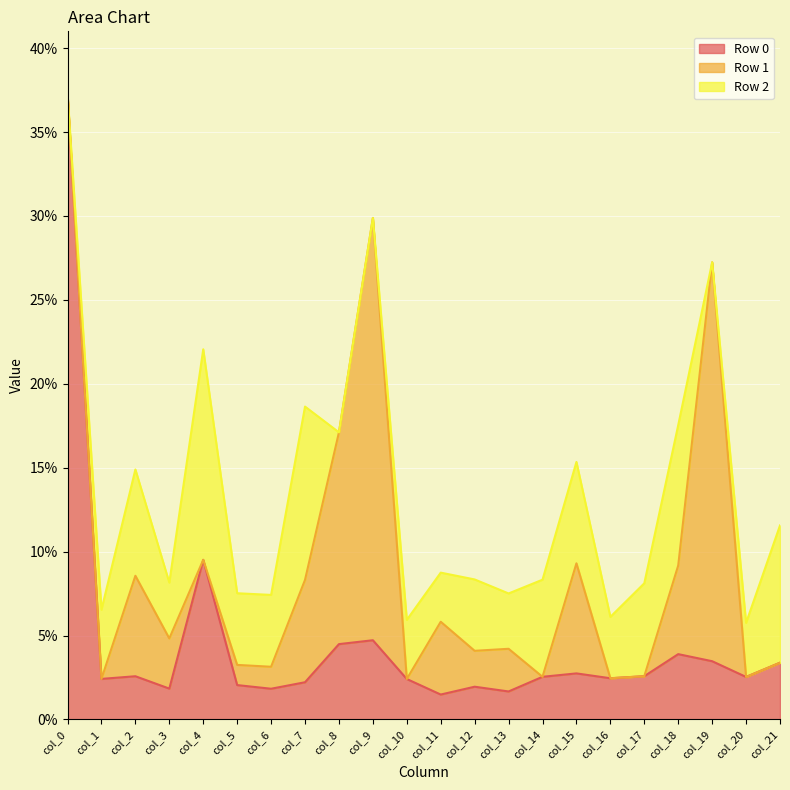

At how many categories does at least one series exceed 0?

22